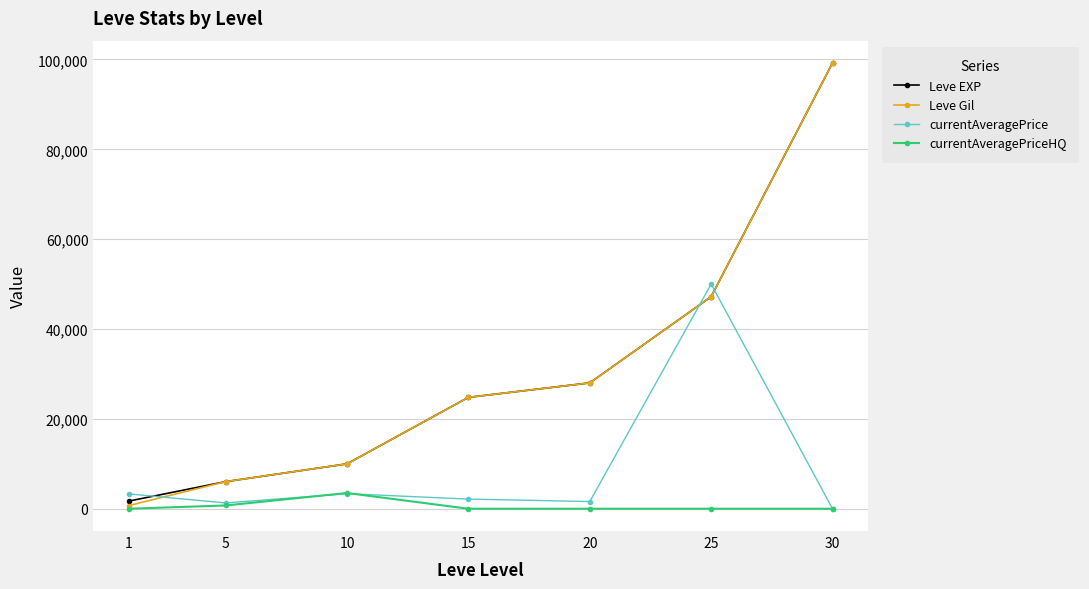

After their last crossing, which series has the higher values: currentAveragePrice or Leve EXP?

Leve EXP